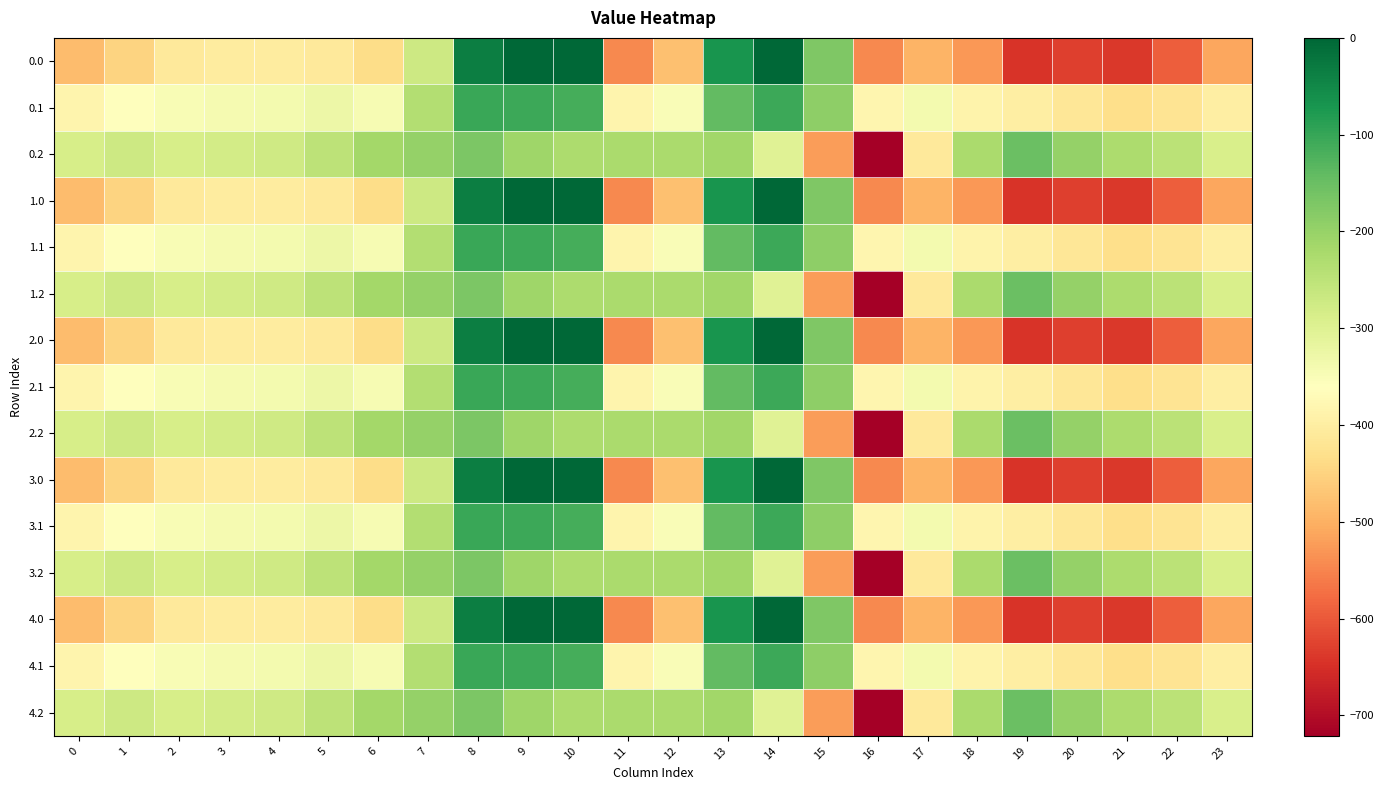

List the series in order of their peak value, highest first.

0.0, 1.0, 2.0, 3.0, 4.0, 0.1, 1.1, 2.1, 3.1, 4.1, 0.2, 1.2, 2.2, 3.2, 4.2